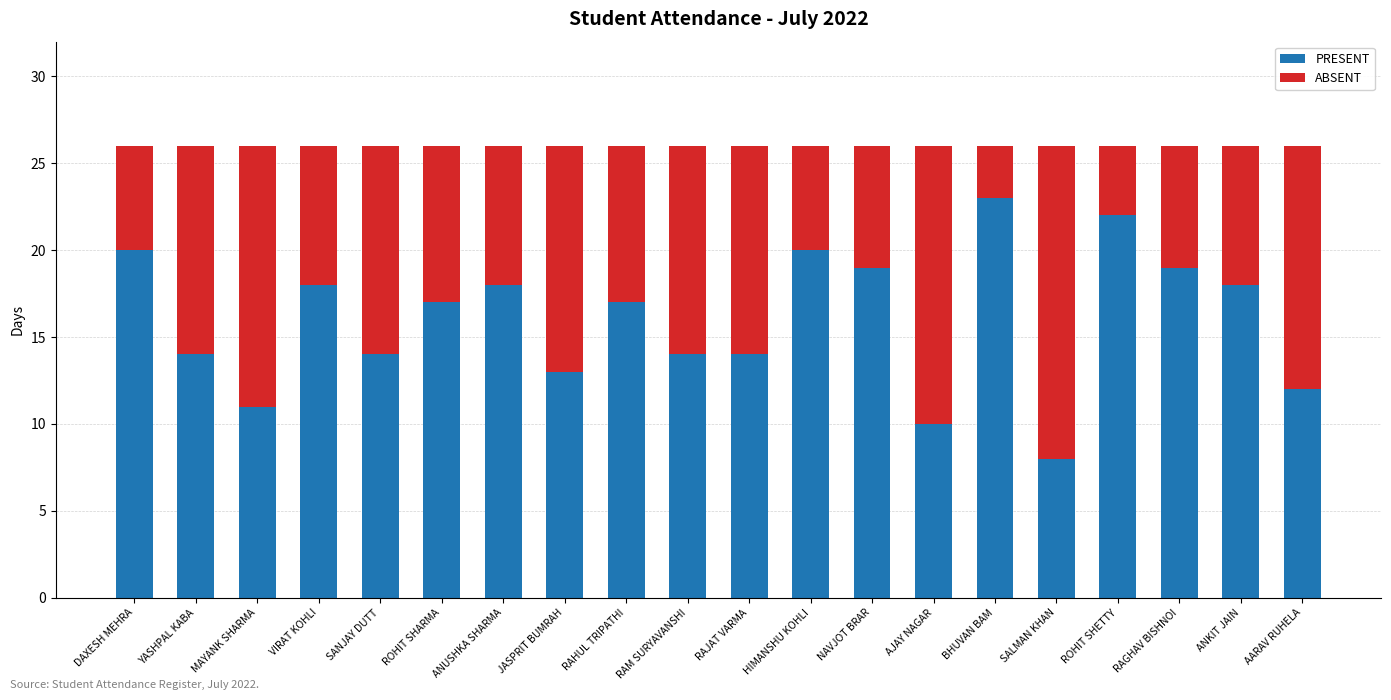

What is the total value across all series at YASHPAL KABA?

26